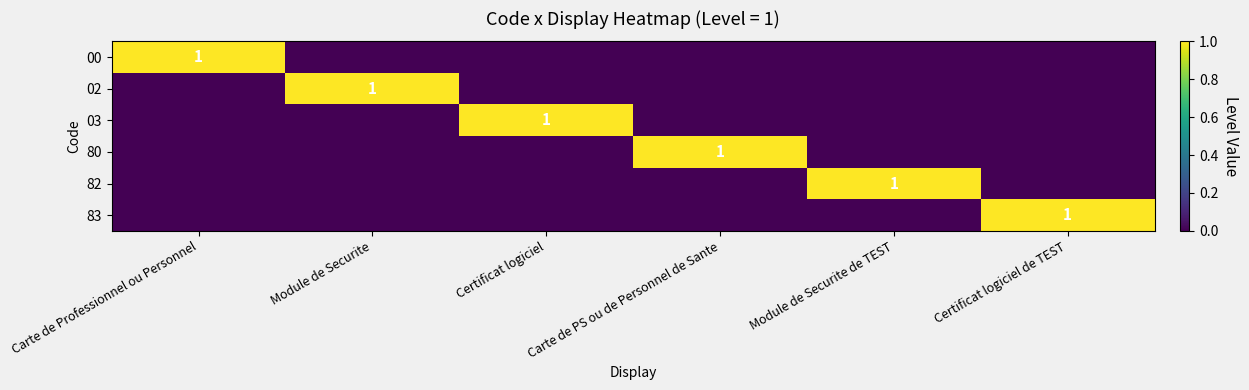

Which series has the largest total across all categories?

00